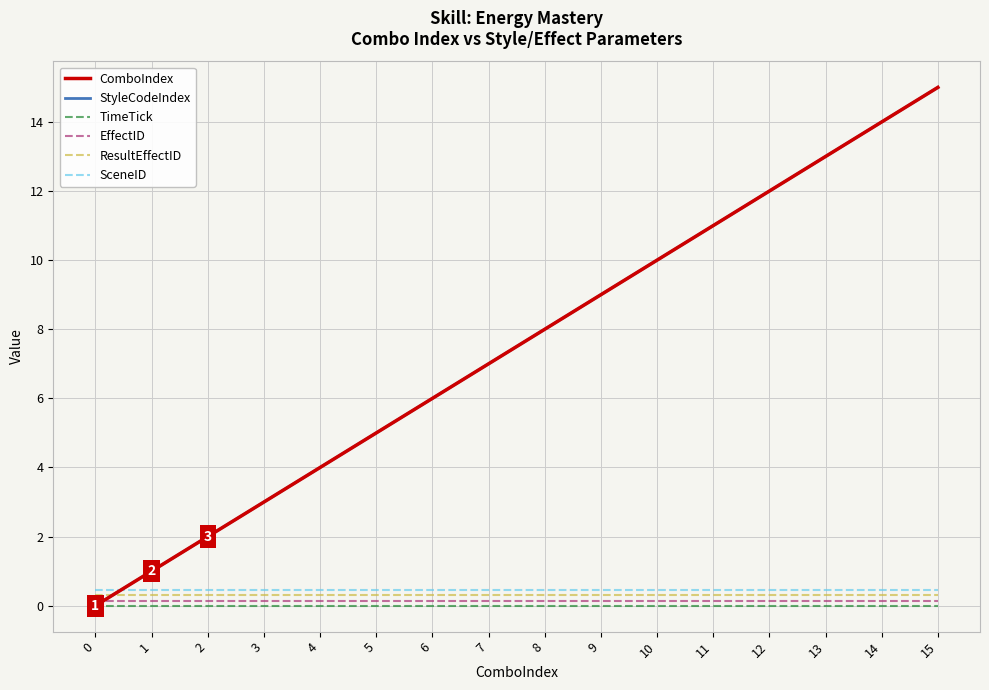

Which series has the largest total across all categories?

ComboIndex